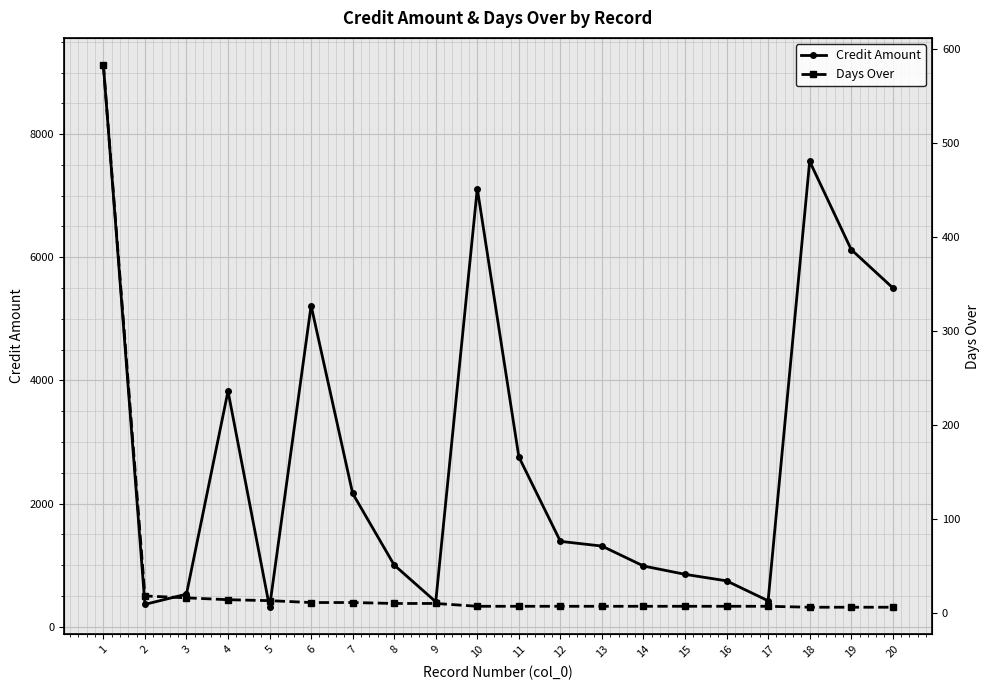

Is this an area chart (filled region under the line)?

No